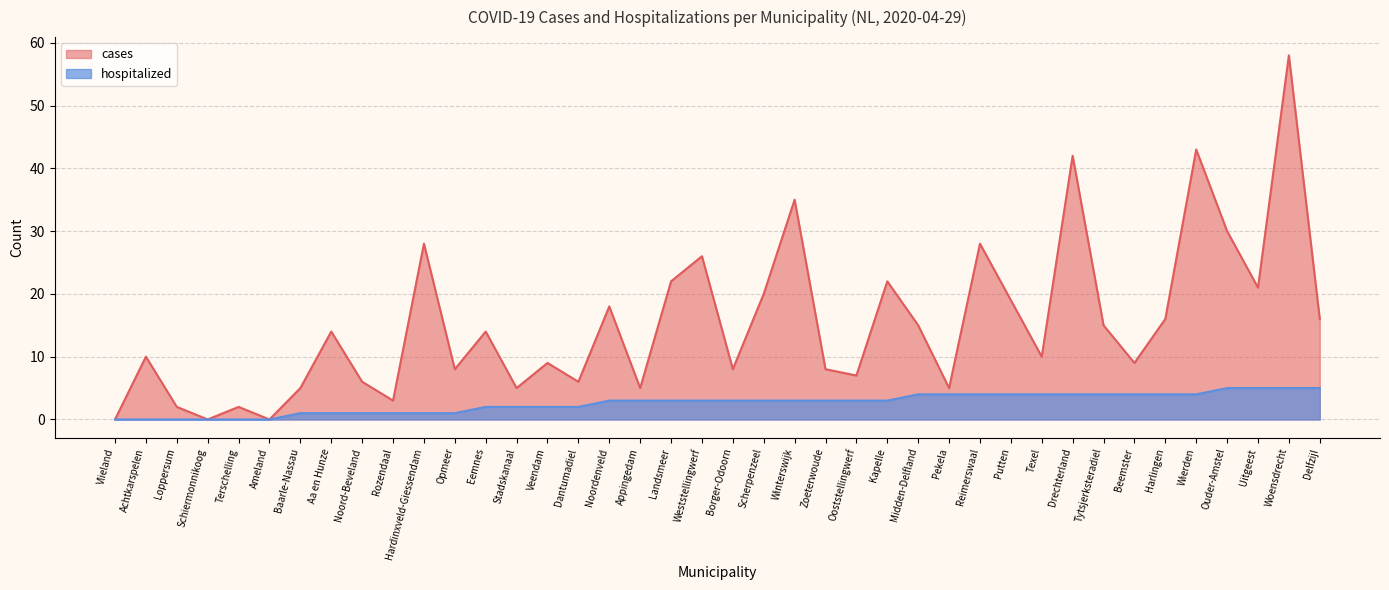

How many series are shown in this chart?

2